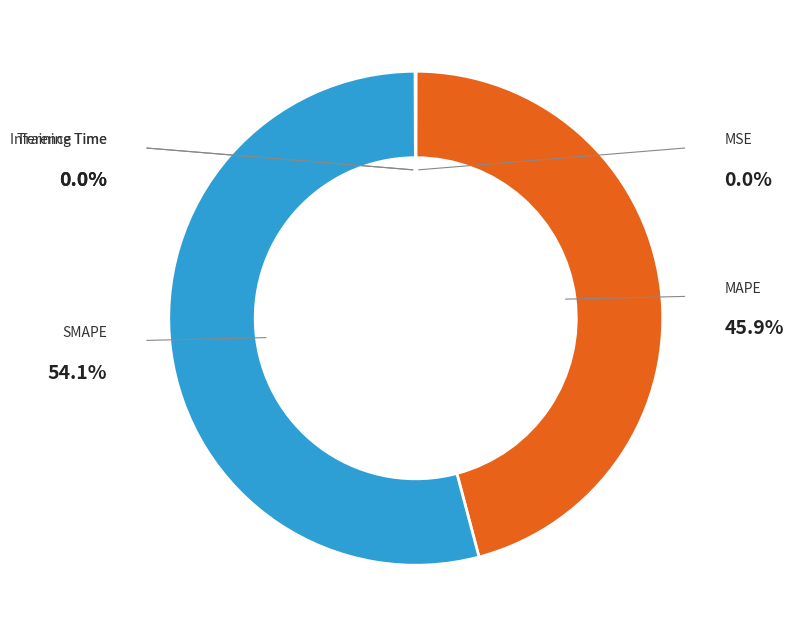

What is the smallest slice in the pie chart?

Training Time